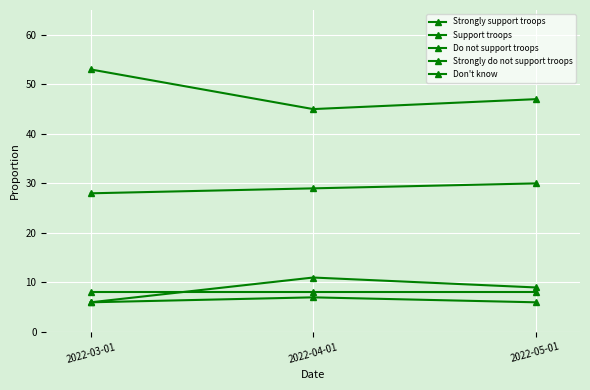

How many lines are shown in the chart?

5